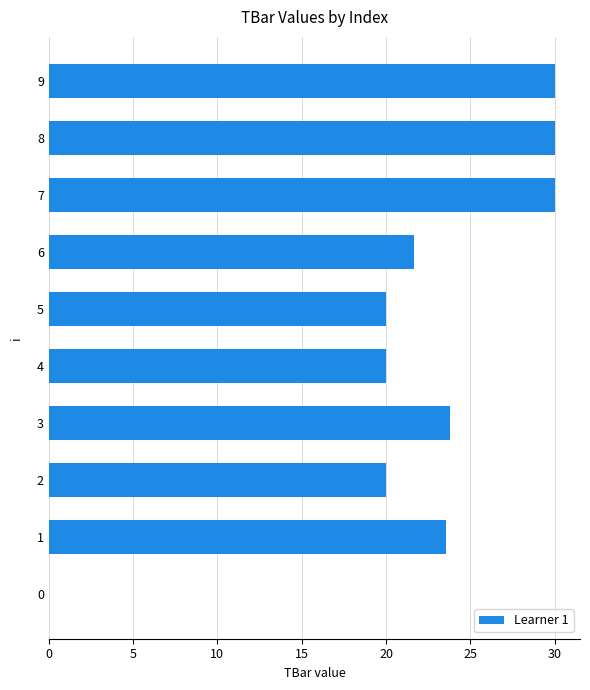

True or false: the data shows 30.0 at 9.

True